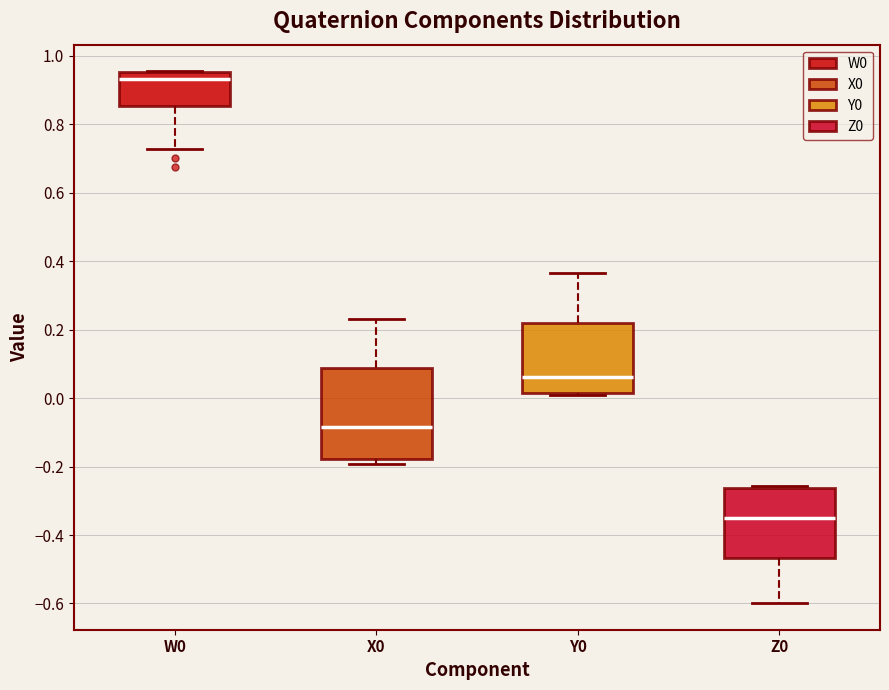

Which box has the lowest median line?

Z0